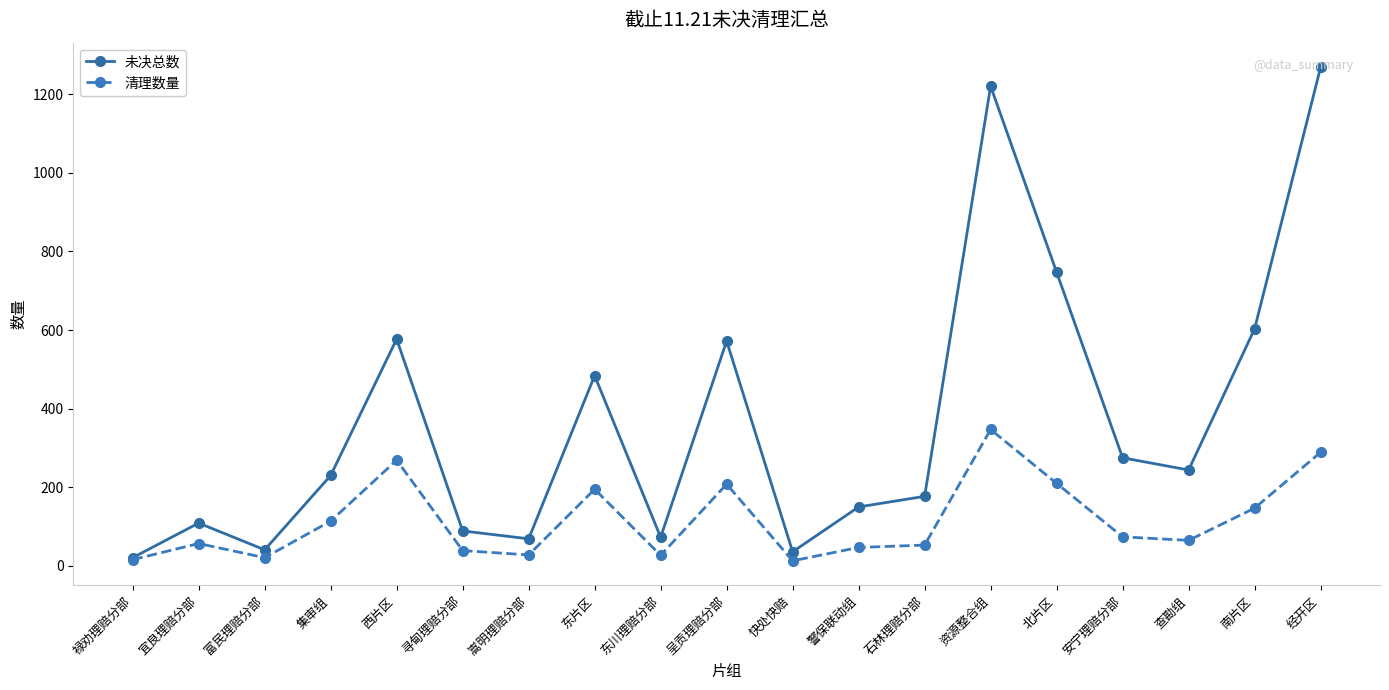

In 未决总数, how many points are higher than both neighbors (excluding endpoints)?

5